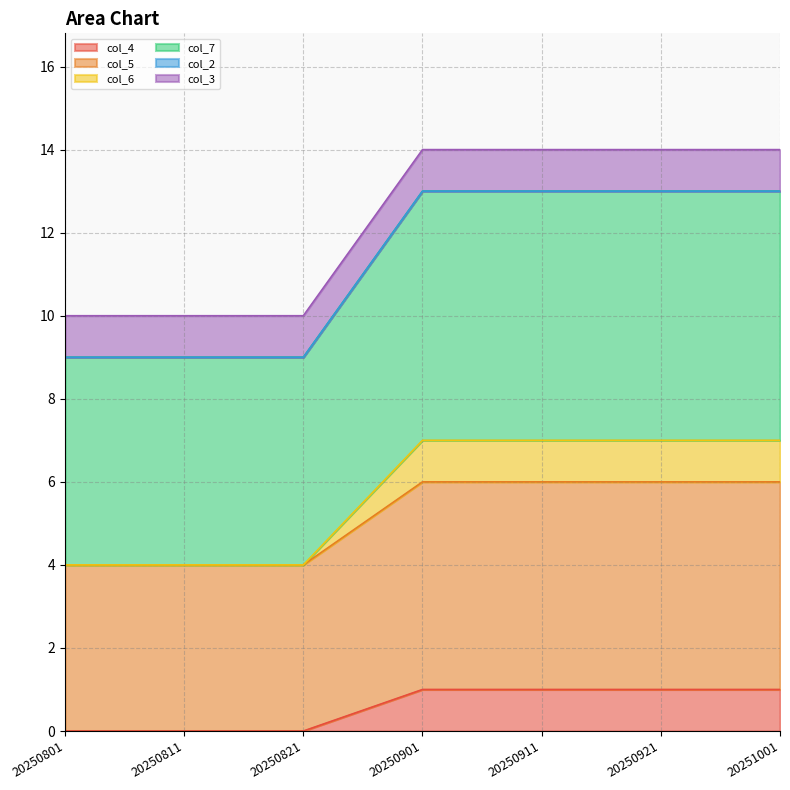

Does the chart display data point markers on the line(s)?

No